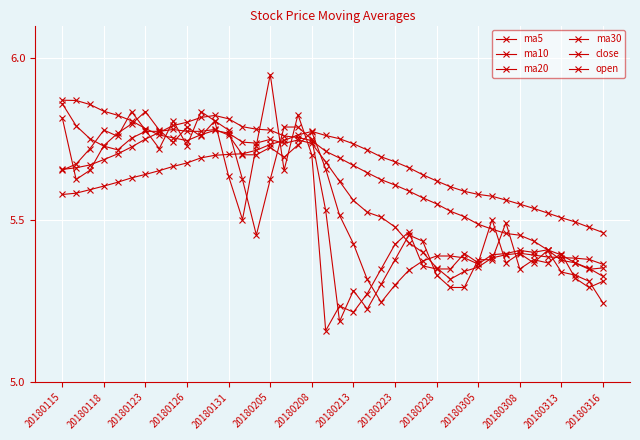

How many distinct data groups are displayed?

6